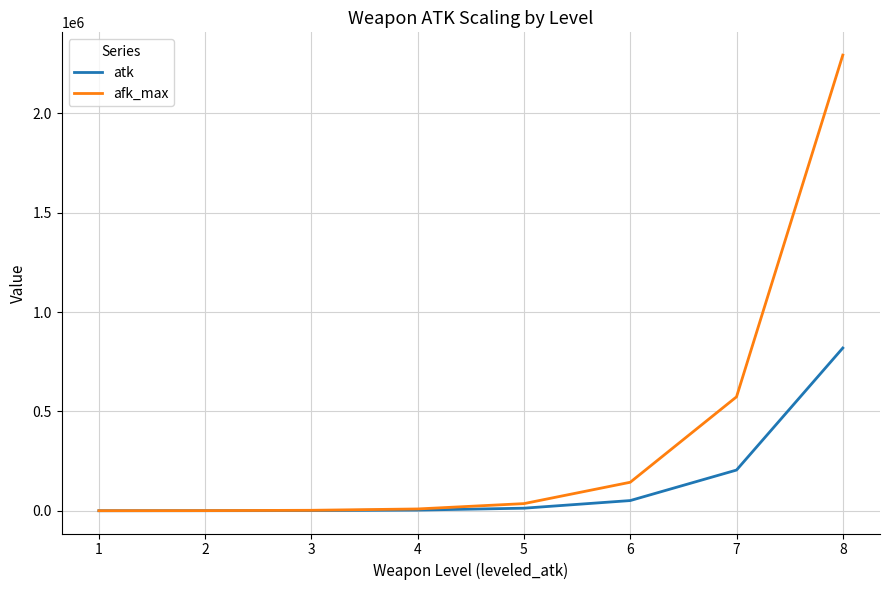

Rank the series by their average value, from highest to lowest.

afk_max, atk